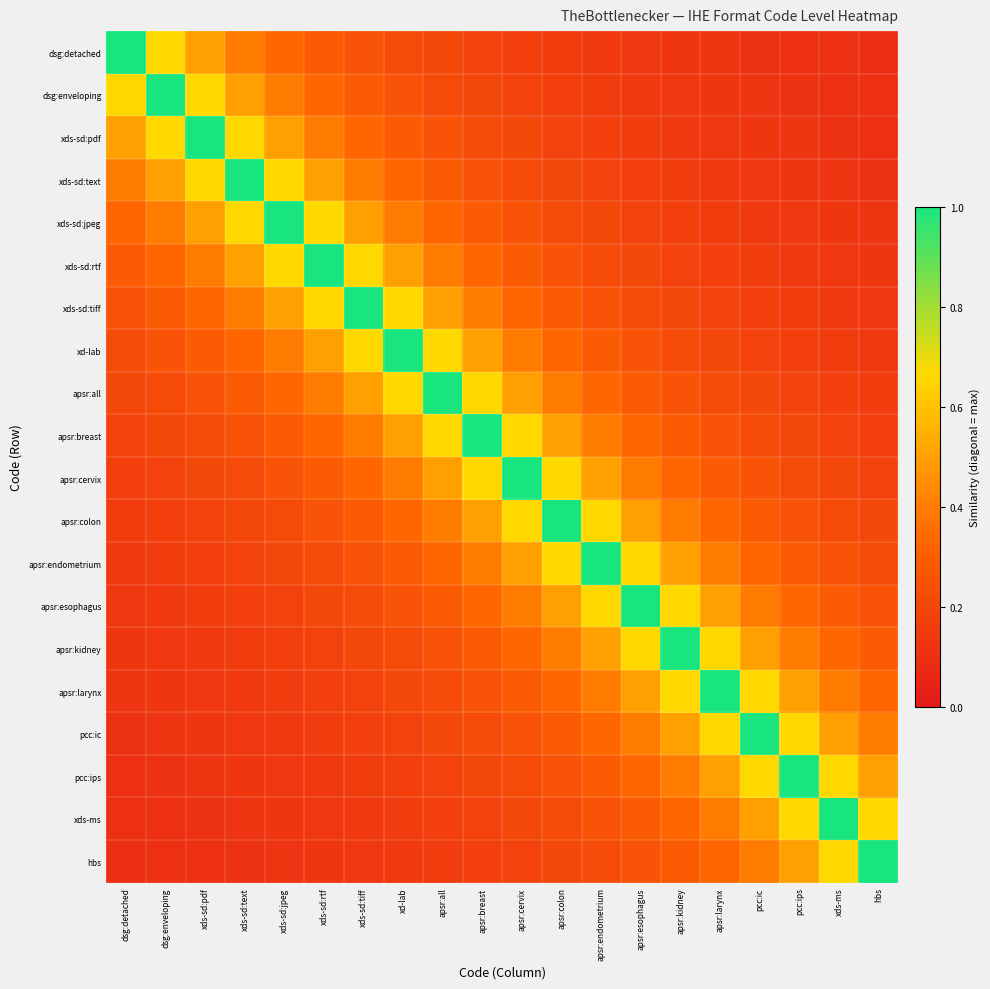

Reading left to right, extract all data points from this chart.

dsg:detached: dsg:detached=1.0	dsg:enveloping=0.7	xds-sd:pdf=0.5	xds-sd:text=0.4	xds-sd:jpeg=0.3	xds-sd:rtf=0.3	xds-sd:tiff=0.2	xd-lab=0.2	apsr:all=0.2	apsr:breast=0.2	apsr:cervix=0.2	apsr:colon=0.2	apsr:endometrium=0.1	apsr:esophagus=0.1	apsr:kidney=0.1	apsr:larynx=0.1	pcc:ic=0.1	pcc:ips=0.1	xds-ms=0.1	hbs=0.1
dsg:enveloping: dsg:detached=0.7	dsg:enveloping=1.0	xds-sd:pdf=0.7	xds-sd:text=0.5	xds-sd:jpeg=0.4	xds-sd:rtf=0.3	xds-sd:tiff=0.3	xd-lab=0.2	apsr:all=0.2	apsr:breast=0.2	apsr:cervix=0.2	apsr:colon=0.2	apsr:endometrium=0.2	apsr:esophagus=0.1	apsr:kidney=0.1	apsr:larynx=0.1	pcc:ic=0.1	pcc:ips=0.1	xds-ms=0.1	hbs=0.1
xds-sd:pdf: dsg:detached=0.5	dsg:enveloping=0.7	xds-sd:pdf=1.0	xds-sd:text=0.7	xds-sd:jpeg=0.5	xds-sd:rtf=0.4	xds-sd:tiff=0.3	xd-lab=0.3	apsr:all=0.2	apsr:breast=0.2	apsr:cervix=0.2	apsr:colon=0.2	apsr:endometrium=0.2	apsr:esophagus=0.2	apsr:kidney=0.1	apsr:larynx=0.1	pcc:ic=0.1	pcc:ips=0.1	xds-ms=0.1	hbs=0.1
xds-sd:text: dsg:detached=0.4	dsg:enveloping=0.5	xds-sd:pdf=0.7	xds-sd:text=1.0	xds-sd:jpeg=0.7	xds-sd:rtf=0.5	xds-sd:tiff=0.4	xd-lab=0.3	apsr:all=0.3	apsr:breast=0.2	apsr:cervix=0.2	apsr:colon=0.2	apsr:endometrium=0.2	apsr:esophagus=0.2	apsr:kidney=0.2	apsr:larynx=0.1	pcc:ic=0.1	pcc:ips=0.1	xds-ms=0.1	hbs=0.1
xds-sd:jpeg: dsg:detached=0.3	dsg:enveloping=0.4	xds-sd:pdf=0.5	xds-sd:text=0.7	xds-sd:jpeg=1.0	xds-sd:rtf=0.7	xds-sd:tiff=0.5	xd-lab=0.4	apsr:all=0.3	apsr:breast=0.3	apsr:cervix=0.2	apsr:colon=0.2	apsr:endometrium=0.2	apsr:esophagus=0.2	apsr:kidney=0.2	apsr:larynx=0.2	pcc:ic=0.1	pcc:ips=0.1	xds-ms=0.1	hbs=0.1
xds-sd:rtf: dsg:detached=0.3	dsg:enveloping=0.3	xds-sd:pdf=0.4	xds-sd:text=0.5	xds-sd:jpeg=0.7	xds-sd:rtf=1.0	xds-sd:tiff=0.7	xd-lab=0.5	apsr:all=0.4	apsr:breast=0.3	apsr:cervix=0.3	apsr:colon=0.2	apsr:endometrium=0.2	apsr:esophagus=0.2	apsr:kidney=0.2	apsr:larynx=0.2	pcc:ic=0.2	pcc:ips=0.1	xds-ms=0.1	hbs=0.1
xds-sd:tiff: dsg:detached=0.2	dsg:enveloping=0.3	xds-sd:pdf=0.3	xds-sd:text=0.4	xds-sd:jpeg=0.5	xds-sd:rtf=0.7	xds-sd:tiff=1.0	xd-lab=0.7	apsr:all=0.5	apsr:breast=0.4	apsr:cervix=0.3	apsr:colon=0.3	apsr:endometrium=0.2	apsr:esophagus=0.2	apsr:kidney=0.2	apsr:larynx=0.2	pcc:ic=0.2	pcc:ips=0.2	xds-ms=0.1	hbs=0.1
xd-lab: dsg:detached=0.2	dsg:enveloping=0.2	xds-sd:pdf=0.3	xds-sd:text=0.3	xds-sd:jpeg=0.4	xds-sd:rtf=0.5	xds-sd:tiff=0.7	xd-lab=1.0	apsr:all=0.7	apsr:breast=0.5	apsr:cervix=0.4	apsr:colon=0.3	apsr:endometrium=0.3	apsr:esophagus=0.2	apsr:kidney=0.2	apsr:larynx=0.2	pcc:ic=0.2	pcc:ips=0.2	xds-ms=0.2	hbs=0.1
apsr:all: dsg:detached=0.2	dsg:enveloping=0.2	xds-sd:pdf=0.2	xds-sd:text=0.3	xds-sd:jpeg=0.3	xds-sd:rtf=0.4	xds-sd:tiff=0.5	xd-lab=0.7	apsr:all=1.0	apsr:breast=0.7	apsr:cervix=0.5	apsr:colon=0.4	apsr:endometrium=0.3	apsr:esophagus=0.3	apsr:kidney=0.2	apsr:larynx=0.2	pcc:ic=0.2	pcc:ips=0.2	xds-ms=0.2	hbs=0.2
apsr:breast: dsg:detached=0.2	dsg:enveloping=0.2	xds-sd:pdf=0.2	xds-sd:text=0.2	xds-sd:jpeg=0.3	xds-sd:rtf=0.3	xds-sd:tiff=0.4	xd-lab=0.5	apsr:all=0.7	apsr:breast=1.0	apsr:cervix=0.7	apsr:colon=0.5	apsr:endometrium=0.4	apsr:esophagus=0.3	apsr:kidney=0.3	apsr:larynx=0.2	pcc:ic=0.2	pcc:ips=0.2	xds-ms=0.2	hbs=0.2
apsr:cervix: dsg:detached=0.2	dsg:enveloping=0.2	xds-sd:pdf=0.2	xds-sd:text=0.2	xds-sd:jpeg=0.2	xds-sd:rtf=0.3	xds-sd:tiff=0.3	xd-lab=0.4	apsr:all=0.5	apsr:breast=0.7	apsr:cervix=1.0	apsr:colon=0.7	apsr:endometrium=0.5	apsr:esophagus=0.4	apsr:kidney=0.3	apsr:larynx=0.3	pcc:ic=0.2	pcc:ips=0.2	xds-ms=0.2	hbs=0.2
apsr:colon: dsg:detached=0.2	dsg:enveloping=0.2	xds-sd:pdf=0.2	xds-sd:text=0.2	xds-sd:jpeg=0.2	xds-sd:rtf=0.2	xds-sd:tiff=0.3	xd-lab=0.3	apsr:all=0.4	apsr:breast=0.5	apsr:cervix=0.7	apsr:colon=1.0	apsr:endometrium=0.7	apsr:esophagus=0.5	apsr:kidney=0.4	apsr:larynx=0.3	pcc:ic=0.3	pcc:ips=0.2	xds-ms=0.2	hbs=0.2
apsr:endometrium: dsg:detached=0.1	dsg:enveloping=0.2	xds-sd:pdf=0.2	xds-sd:text=0.2	xds-sd:jpeg=0.2	xds-sd:rtf=0.2	xds-sd:tiff=0.2	xd-lab=0.3	apsr:all=0.3	apsr:breast=0.4	apsr:cervix=0.5	apsr:colon=0.7	apsr:endometrium=1.0	apsr:esophagus=0.7	apsr:kidney=0.5	apsr:larynx=0.4	pcc:ic=0.3	pcc:ips=0.3	xds-ms=0.2	hbs=0.2
apsr:esophagus: dsg:detached=0.1	dsg:enveloping=0.1	xds-sd:pdf=0.2	xds-sd:text=0.2	xds-sd:jpeg=0.2	xds-sd:rtf=0.2	xds-sd:tiff=0.2	xd-lab=0.2	apsr:all=0.3	apsr:breast=0.3	apsr:cervix=0.4	apsr:colon=0.5	apsr:endometrium=0.7	apsr:esophagus=1.0	apsr:kidney=0.7	apsr:larynx=0.5	pcc:ic=0.4	pcc:ips=0.3	xds-ms=0.3	hbs=0.2
apsr:kidney: dsg:detached=0.1	dsg:enveloping=0.1	xds-sd:pdf=0.1	xds-sd:text=0.2	xds-sd:jpeg=0.2	xds-sd:rtf=0.2	xds-sd:tiff=0.2	xd-lab=0.2	apsr:all=0.2	apsr:breast=0.3	apsr:cervix=0.3	apsr:colon=0.4	apsr:endometrium=0.5	apsr:esophagus=0.7	apsr:kidney=1.0	apsr:larynx=0.7	pcc:ic=0.5	pcc:ips=0.4	xds-ms=0.3	hbs=0.3
apsr:larynx: dsg:detached=0.1	dsg:enveloping=0.1	xds-sd:pdf=0.1	xds-sd:text=0.1	xds-sd:jpeg=0.2	xds-sd:rtf=0.2	xds-sd:tiff=0.2	xd-lab=0.2	apsr:all=0.2	apsr:breast=0.2	apsr:cervix=0.3	apsr:colon=0.3	apsr:endometrium=0.4	apsr:esophagus=0.5	apsr:kidney=0.7	apsr:larynx=1.0	pcc:ic=0.7	pcc:ips=0.5	xds-ms=0.4	hbs=0.3
pcc:ic: dsg:detached=0.1	dsg:enveloping=0.1	xds-sd:pdf=0.1	xds-sd:text=0.1	xds-sd:jpeg=0.1	xds-sd:rtf=0.2	xds-sd:tiff=0.2	xd-lab=0.2	apsr:all=0.2	apsr:breast=0.2	apsr:cervix=0.2	apsr:colon=0.3	apsr:endometrium=0.3	apsr:esophagus=0.4	apsr:kidney=0.5	apsr:larynx=0.7	pcc:ic=1.0	pcc:ips=0.7	xds-ms=0.5	hbs=0.4
pcc:ips: dsg:detached=0.1	dsg:enveloping=0.1	xds-sd:pdf=0.1	xds-sd:text=0.1	xds-sd:jpeg=0.1	xds-sd:rtf=0.1	xds-sd:tiff=0.2	xd-lab=0.2	apsr:all=0.2	apsr:breast=0.2	apsr:cervix=0.2	apsr:colon=0.2	apsr:endometrium=0.3	apsr:esophagus=0.3	apsr:kidney=0.4	apsr:larynx=0.5	pcc:ic=0.7	pcc:ips=1.0	xds-ms=0.7	hbs=0.5
xds-ms: dsg:detached=0.1	dsg:enveloping=0.1	xds-sd:pdf=0.1	xds-sd:text=0.1	xds-sd:jpeg=0.1	xds-sd:rtf=0.1	xds-sd:tiff=0.1	xd-lab=0.2	apsr:all=0.2	apsr:breast=0.2	apsr:cervix=0.2	apsr:colon=0.2	apsr:endometrium=0.2	apsr:esophagus=0.3	apsr:kidney=0.3	apsr:larynx=0.4	pcc:ic=0.5	pcc:ips=0.7	xds-ms=1.0	hbs=0.7
hbs: dsg:detached=0.1	dsg:enveloping=0.1	xds-sd:pdf=0.1	xds-sd:text=0.1	xds-sd:jpeg=0.1	xds-sd:rtf=0.1	xds-sd:tiff=0.1	xd-lab=0.1	apsr:all=0.2	apsr:breast=0.2	apsr:cervix=0.2	apsr:colon=0.2	apsr:endometrium=0.2	apsr:esophagus=0.2	apsr:kidney=0.3	apsr:larynx=0.3	pcc:ic=0.4	pcc:ips=0.5	xds-ms=0.7	hbs=1.0